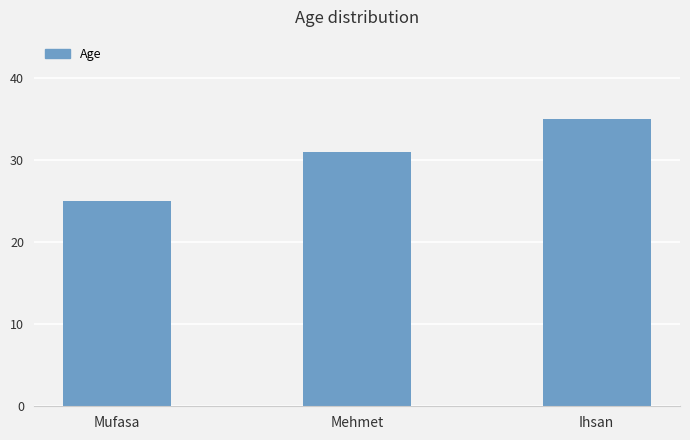

Reading right to left, list all the values displayed in this chart.

35	31	25